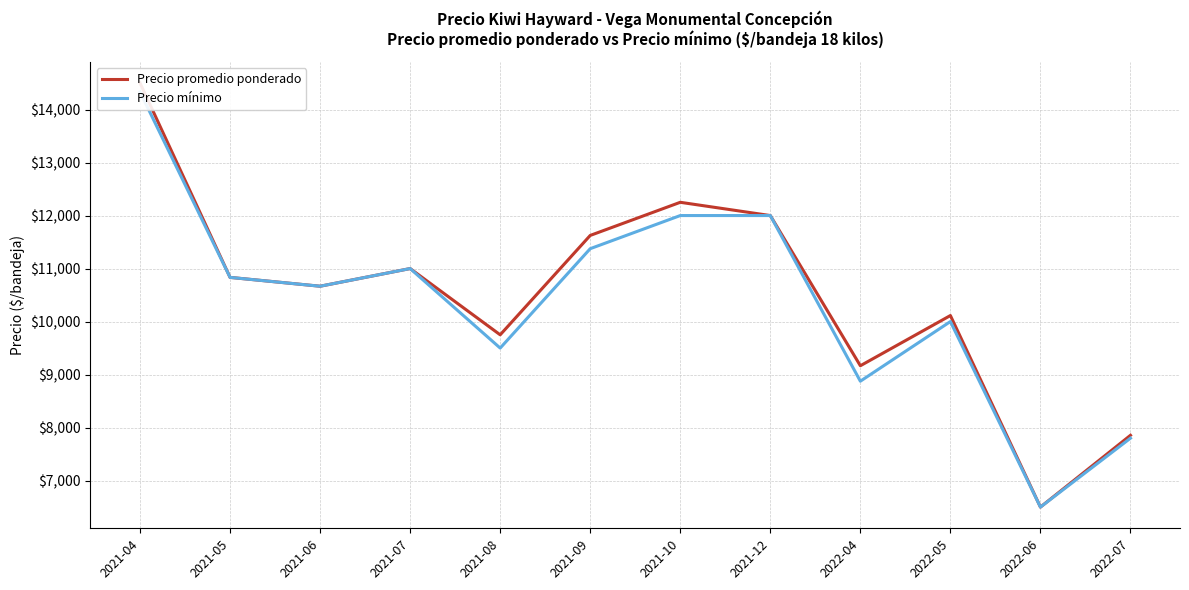

Is it true that Precio mínimo equals 3779.1 at 2021-07?

False